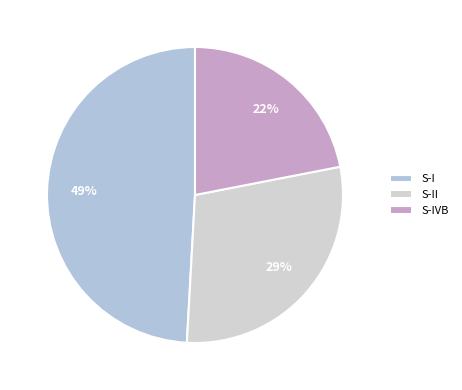

To the nearest percent, what is the average slice percentage?

33%